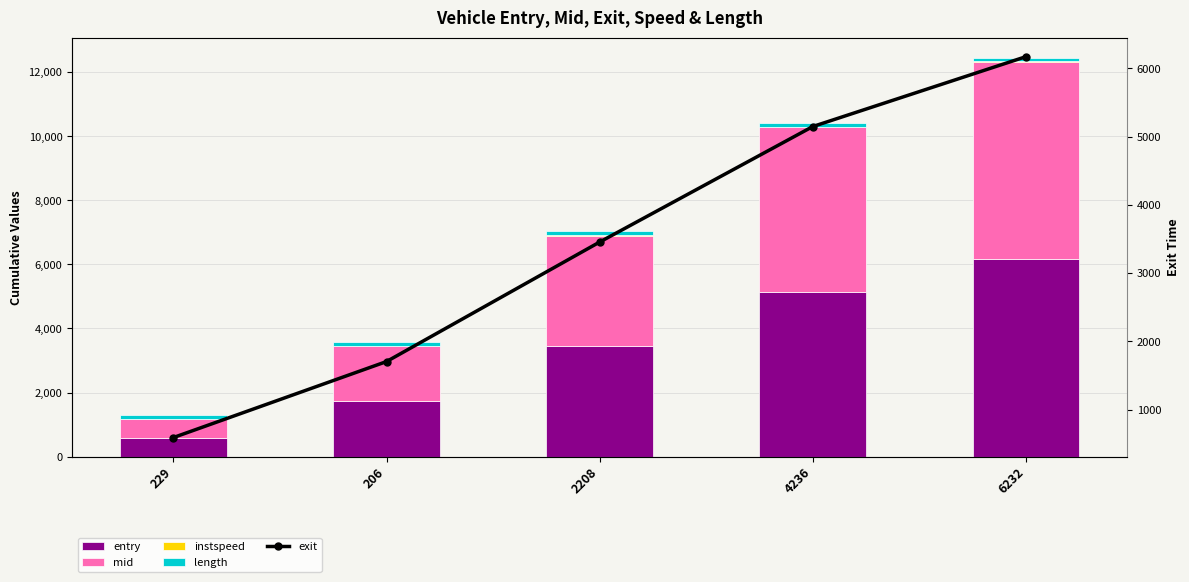

Rank the series at 4236 from lowest to highest value.

instspeed, length, entry, mid, exit